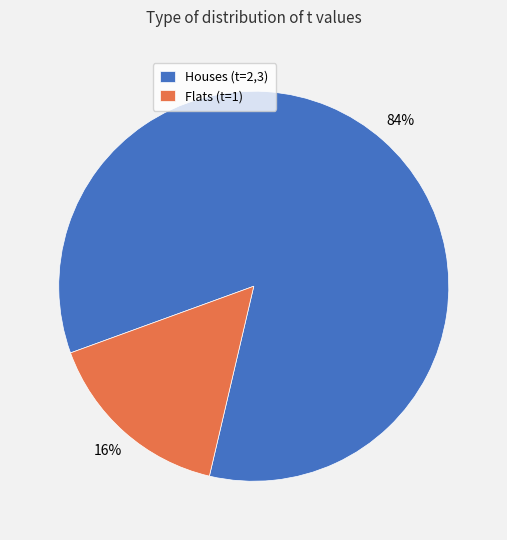

Which slice is the largest?

Houses (t=2,3)